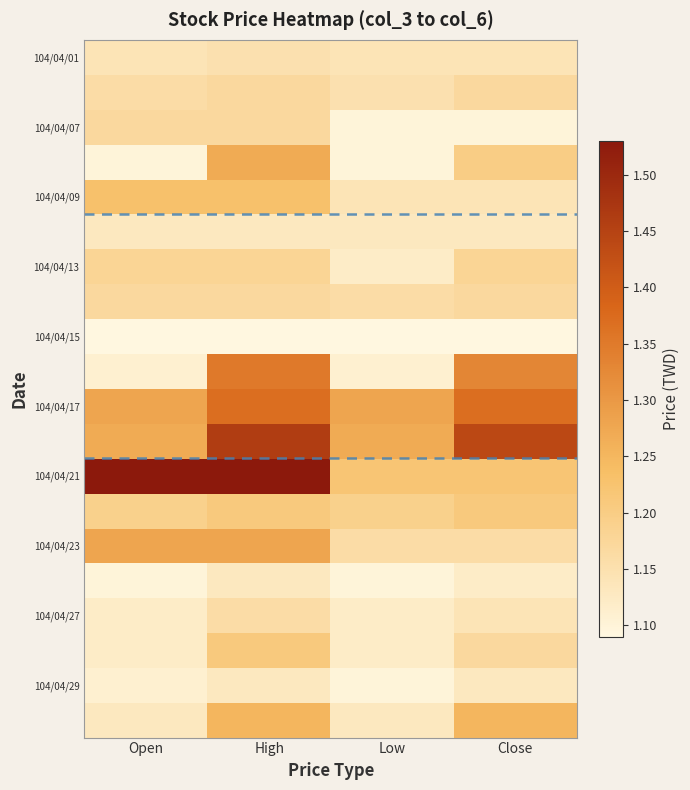

How many series are shown in this chart?

20